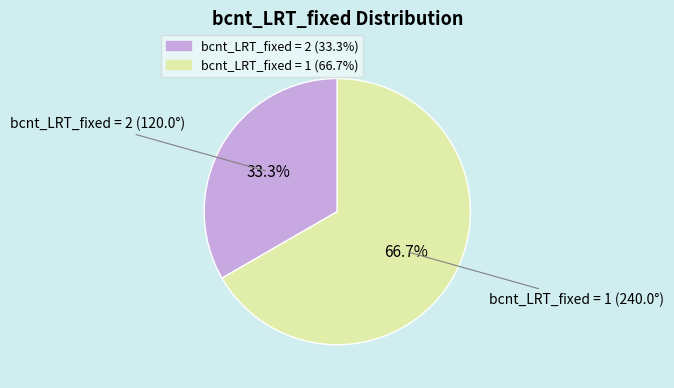

Is there any slice that represents more than half of the pie?

Yes